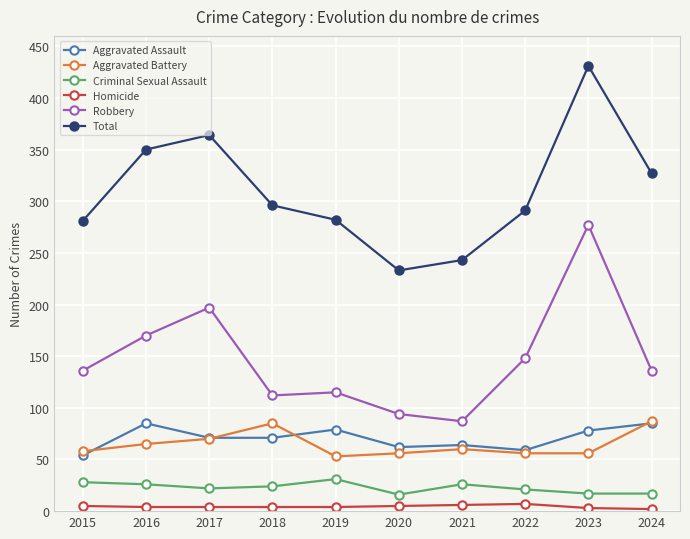

At which label does Criminal Sexual Assault first exceed 24?

2015